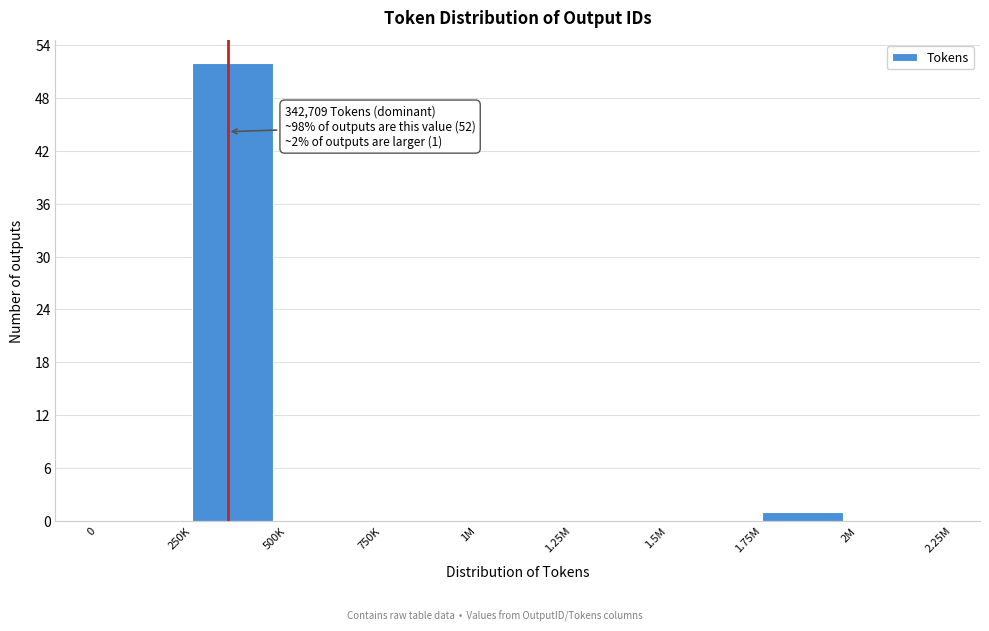

Reading left to right, list all the values displayed in this chart.

0=0	250K=52	500K=0	750K=0	1M=0	1.25M=0	1.5M=0	1.75M=1	2M=0